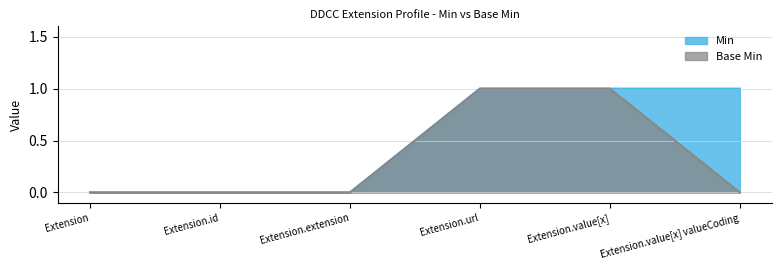

The value of Base Min at Extension.url is 1. True or false?

True